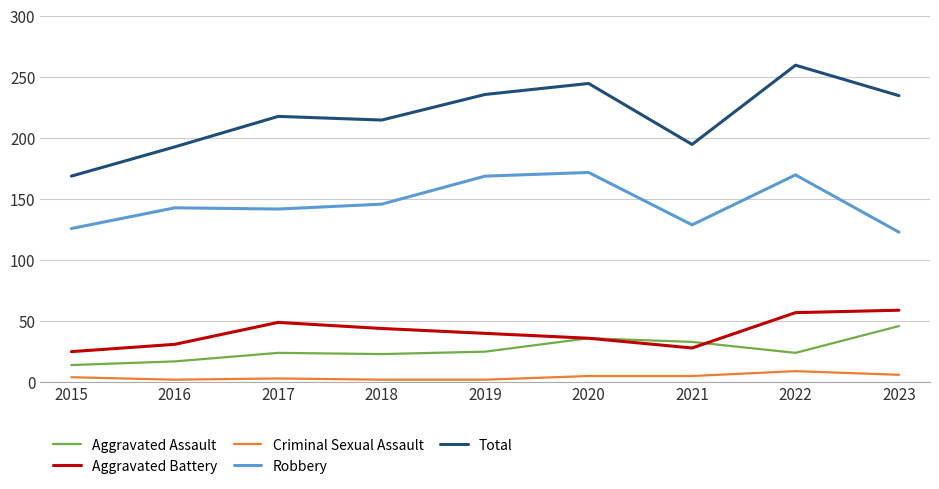

Which label corresponds to the largest value in the chart?

2022